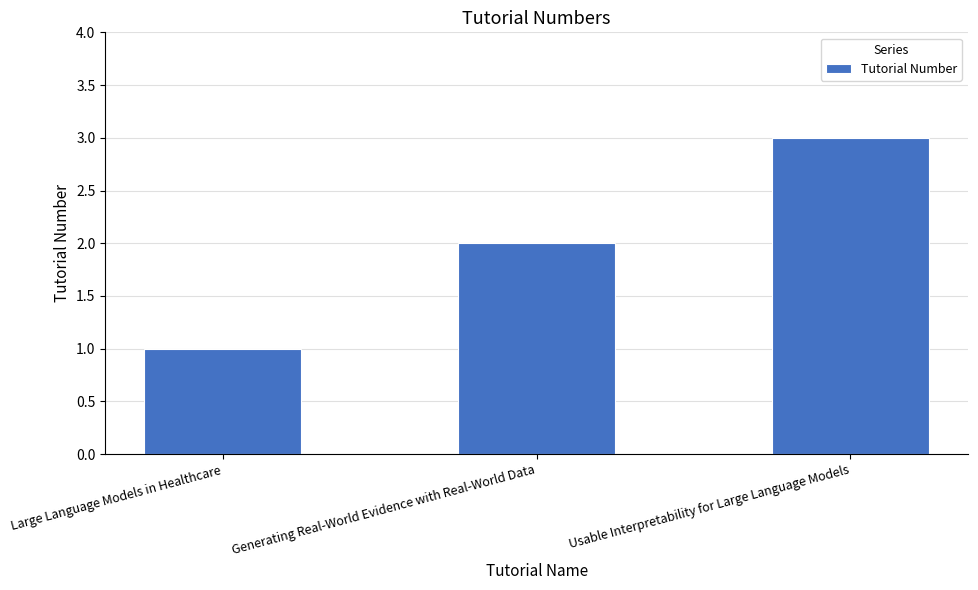

How many bars are there in total?

3